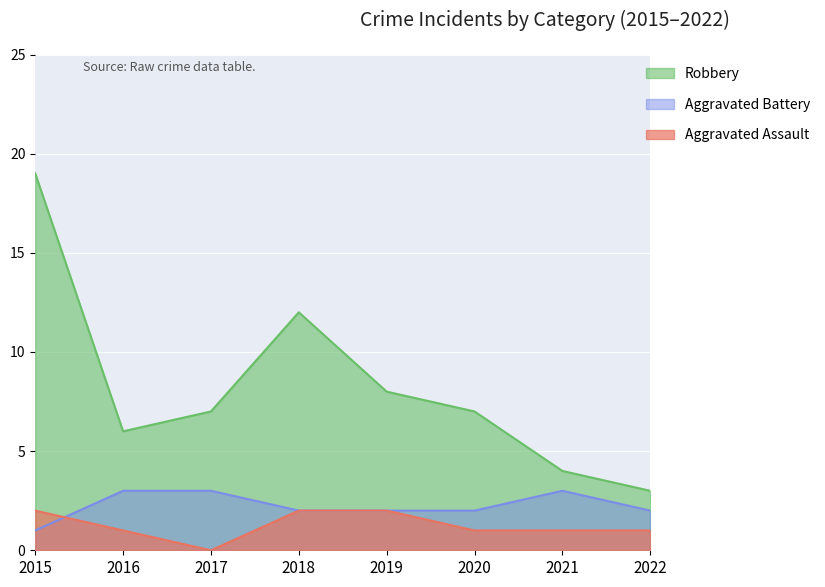

At which category is the sum across all series the highest?

2015